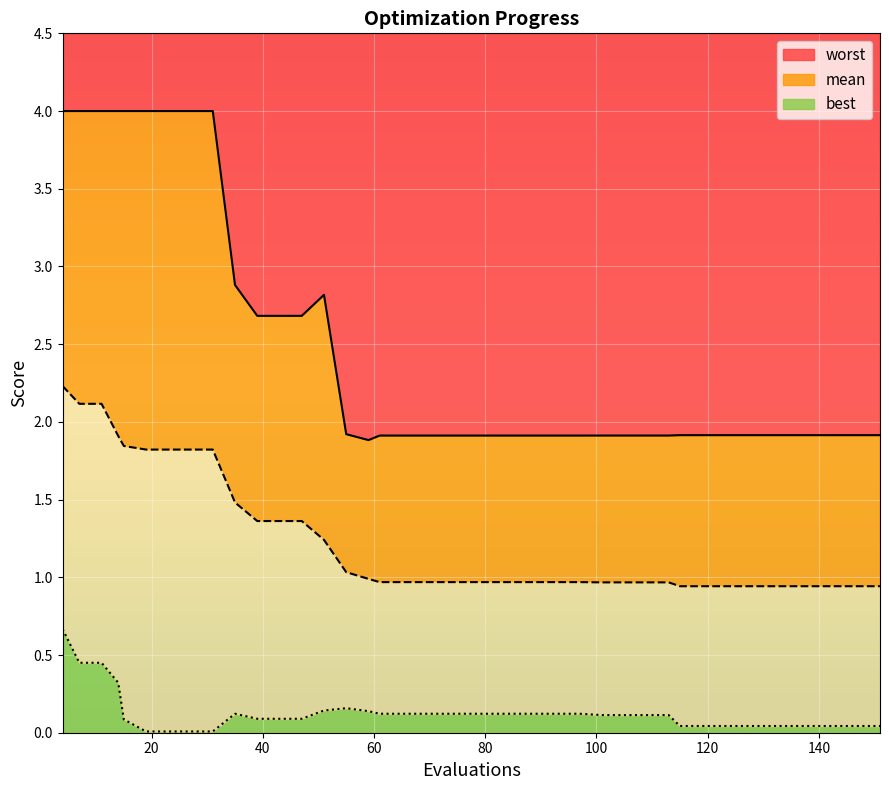

True or false: best has a value of 0.2 at 25.

False